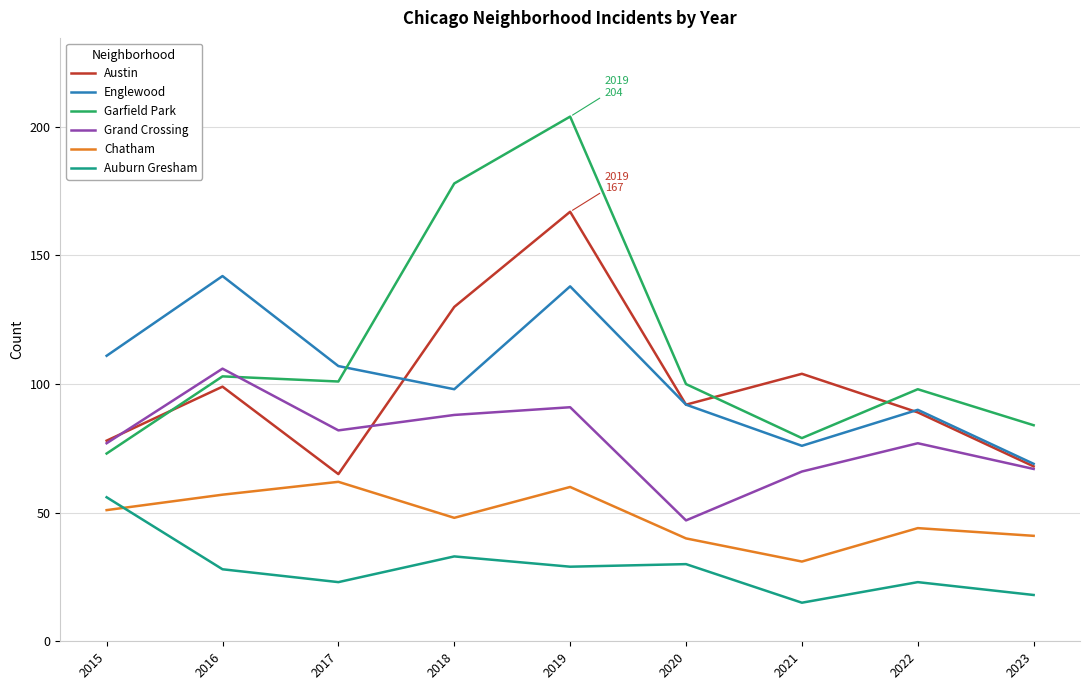

At which label is Garfield Park closest to 138?

2016